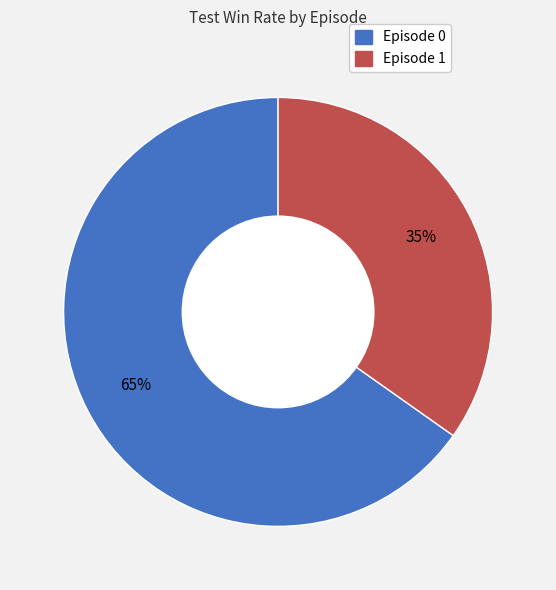

What is the smallest slice in the pie chart?

Episode 1